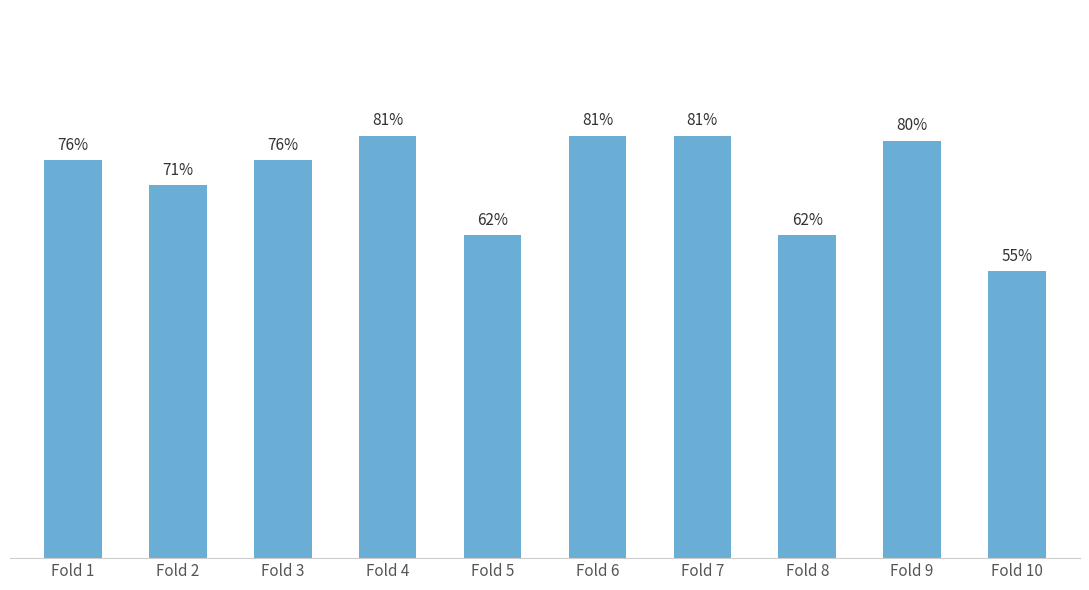

Are the bars grouped side by side (vs. stacked)?

No